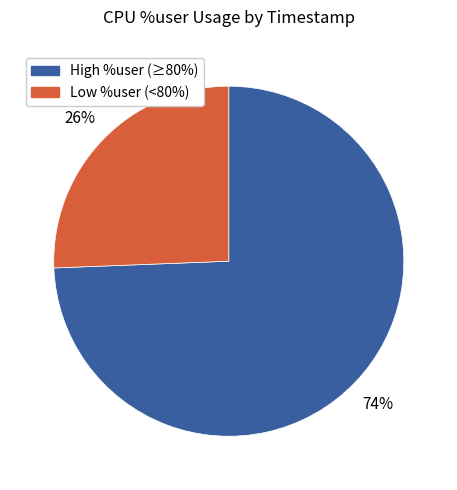

Is there a majority slice in this chart?

Yes